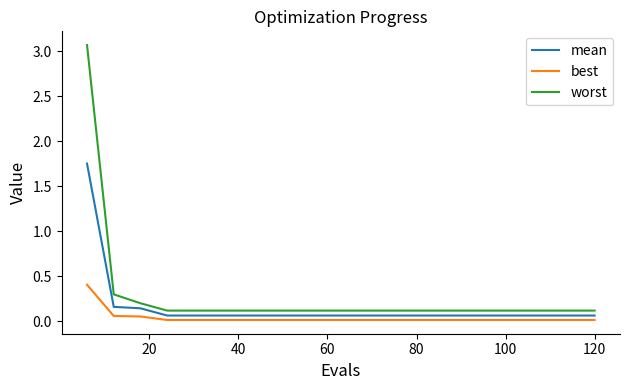

Rank the series by their average value, from highest to lowest.

worst, mean, best